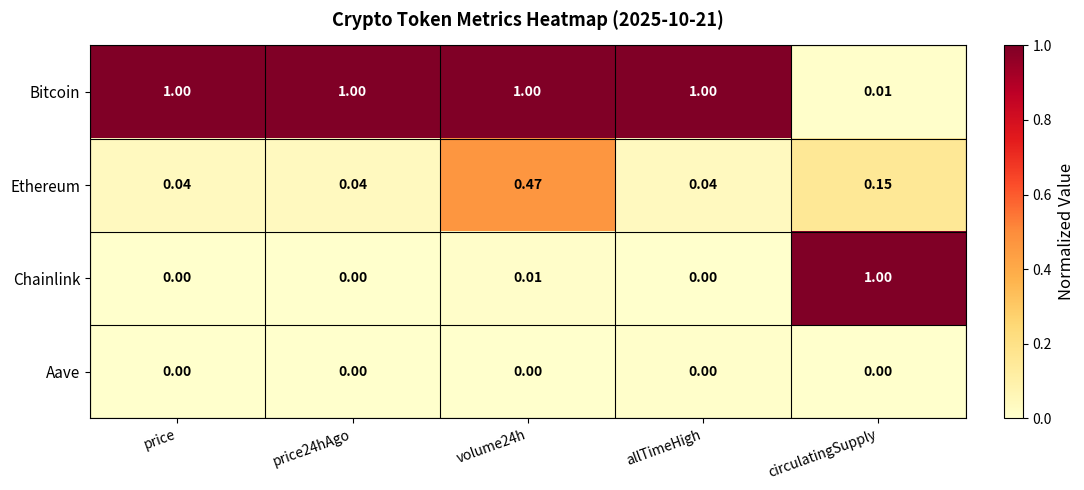

Which series has the widest spread of values?

Chainlink